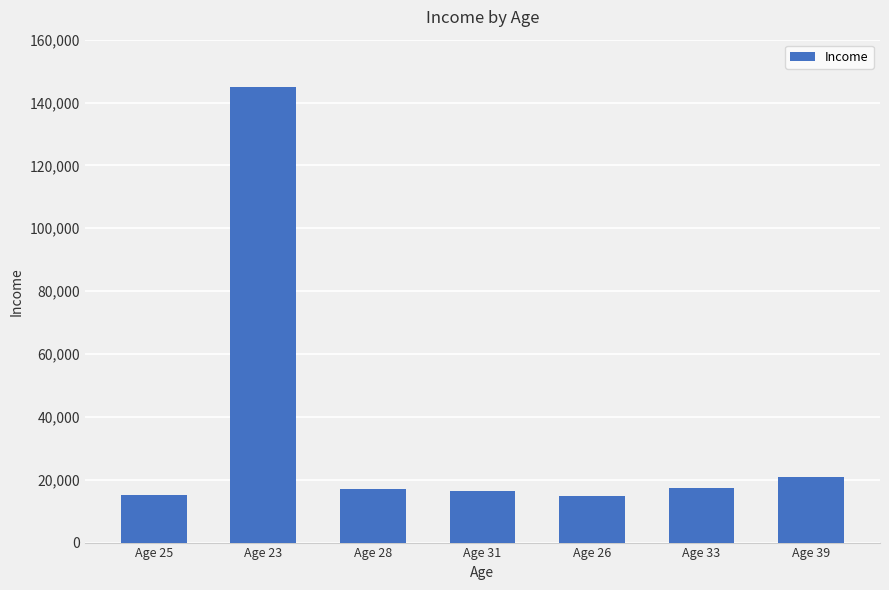

Which has a higher value, Age 39 or Age 25?

Age 39